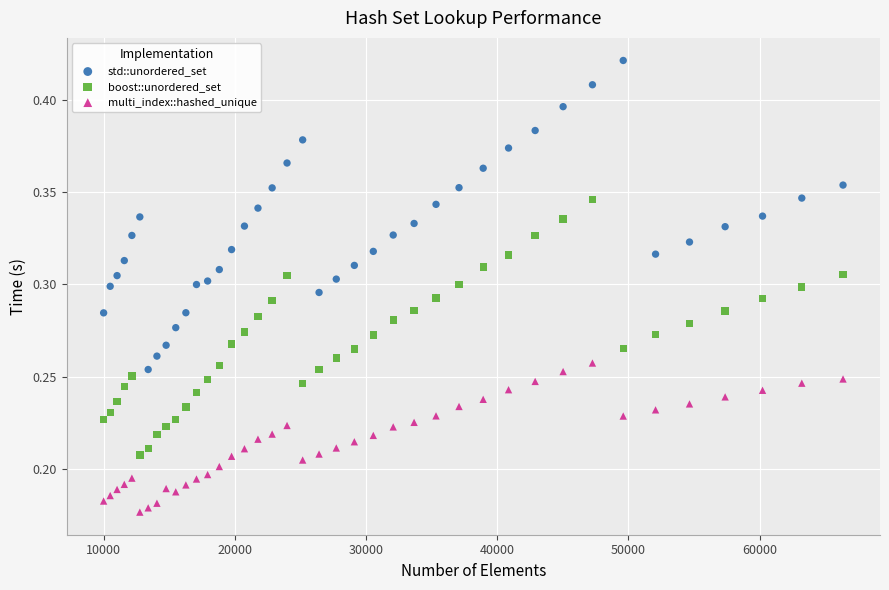

Which series contains the lowest Y value?

multi_index::hashed_unique